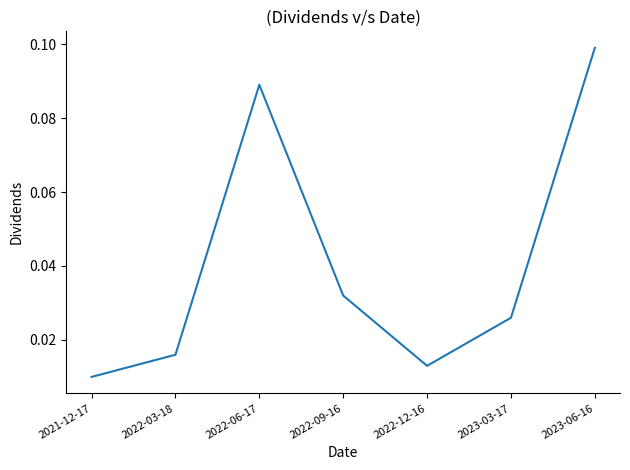

Where is the first local maximum?

2022-06-17